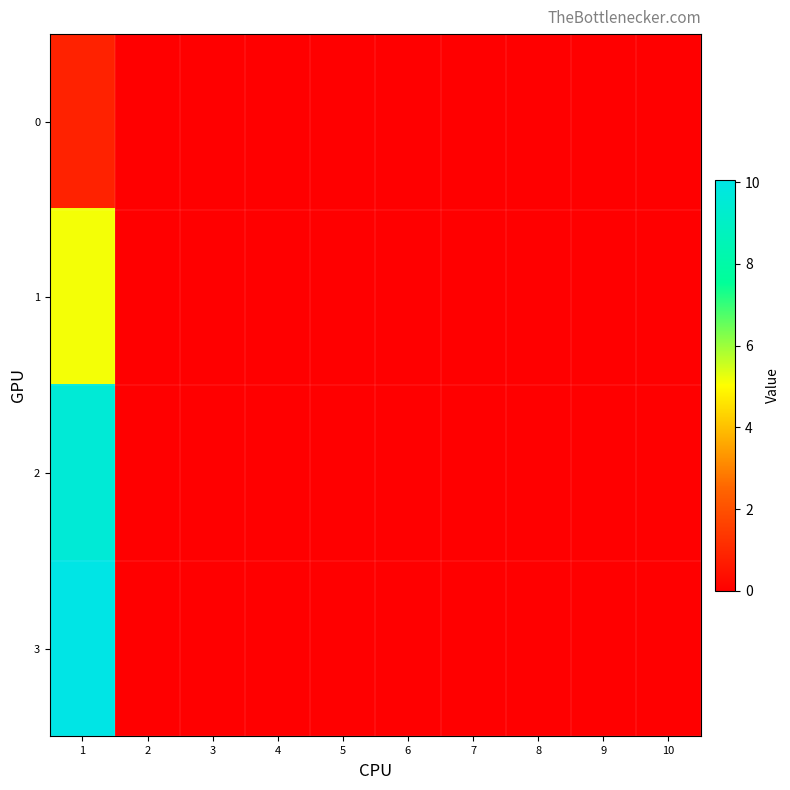

Which has a higher value, 9 or 10?

9